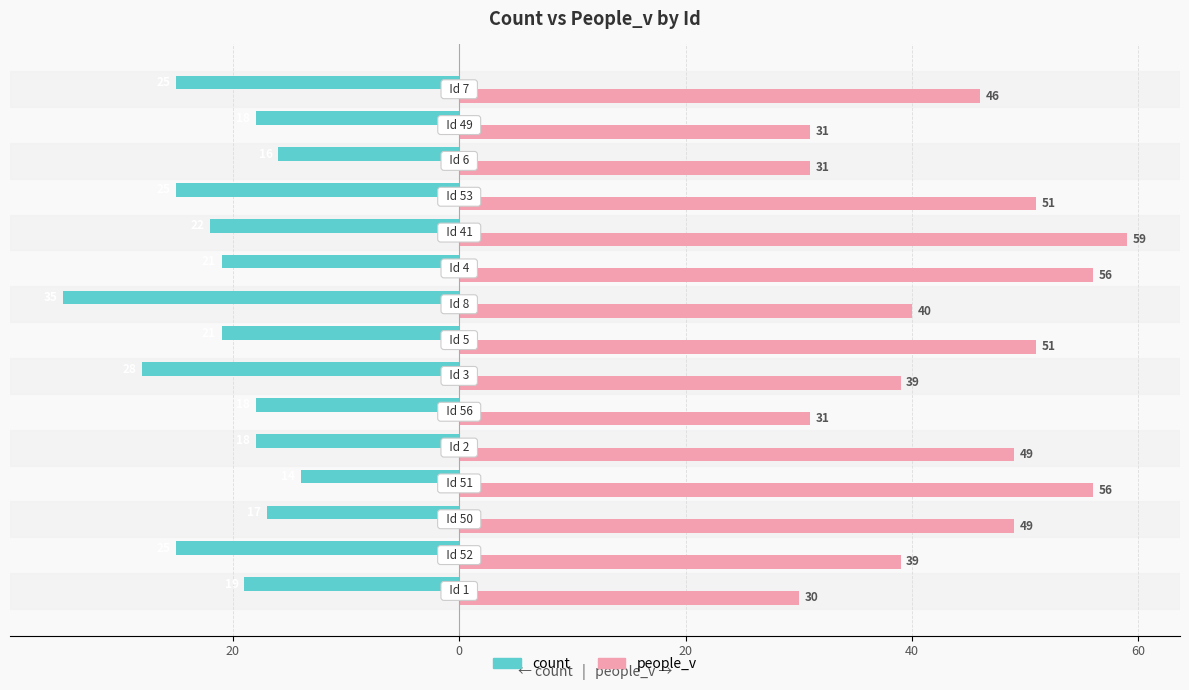

At how many categories does at least one series exceed 45?

8